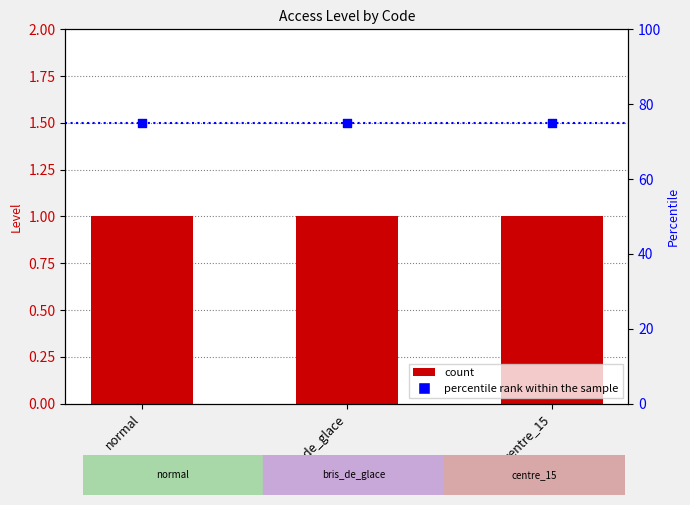

Which series has the widest spread of Y values?

Level